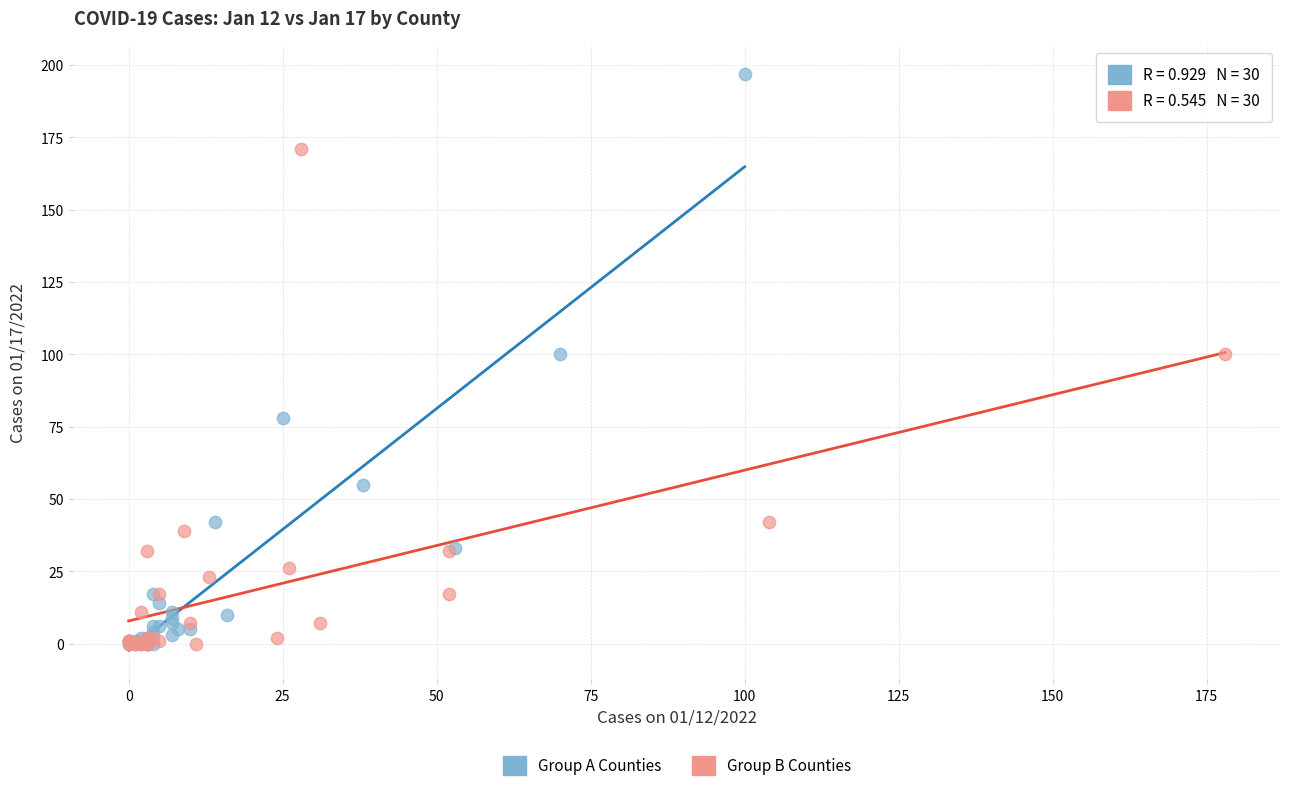

Which series has the widest spread of Y values?

Group A Counties